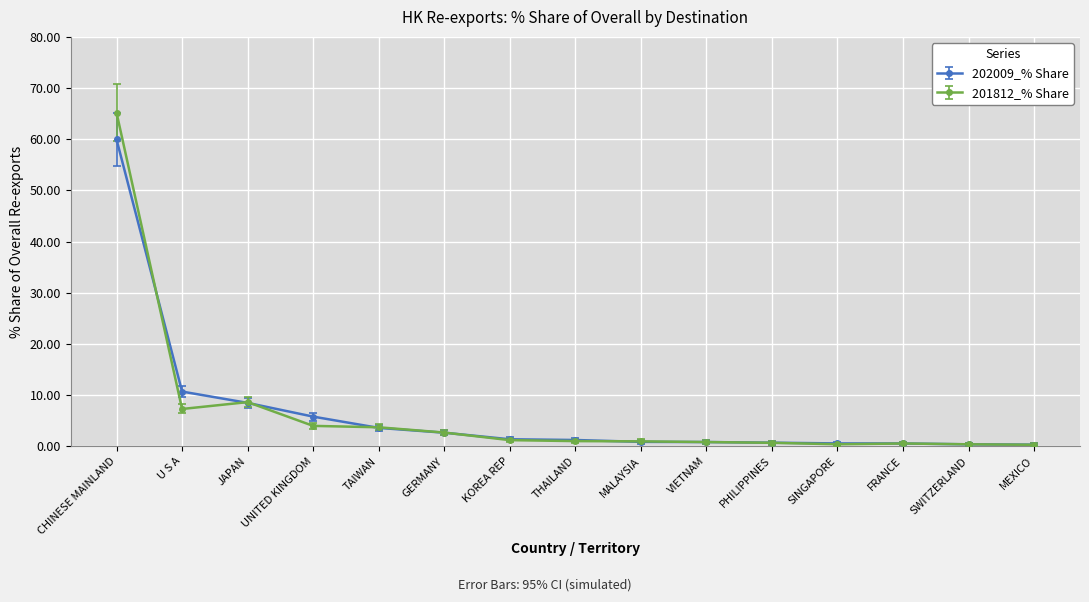

In 201812_% Share, how many points are higher than both neighbors (excluding endpoints)?

2